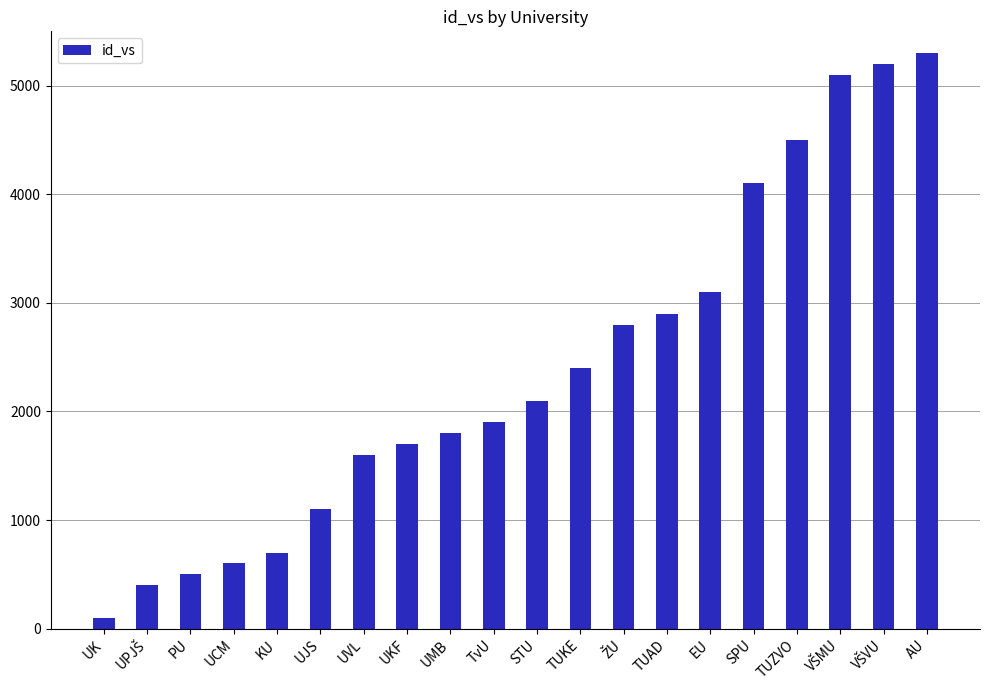

What is the approximate value at KU, to the nearest 10?

700